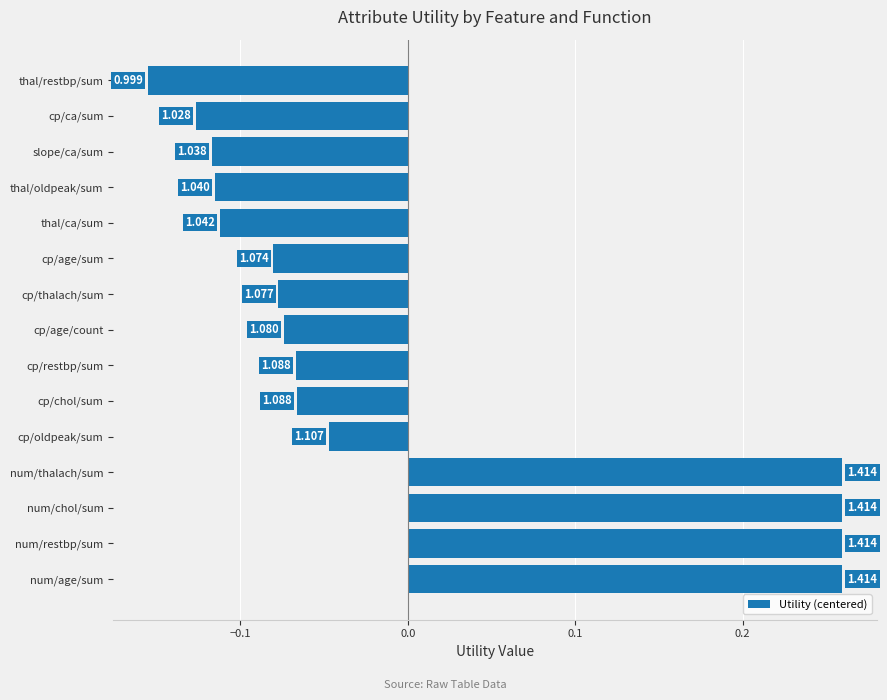

Are the bars horizontal?

Yes